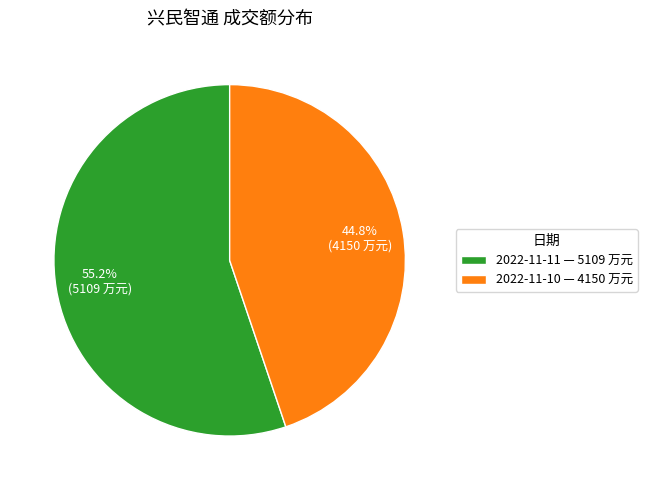

What is the total percentage of 2022-11-11 and 2022-11-10?

100.0%